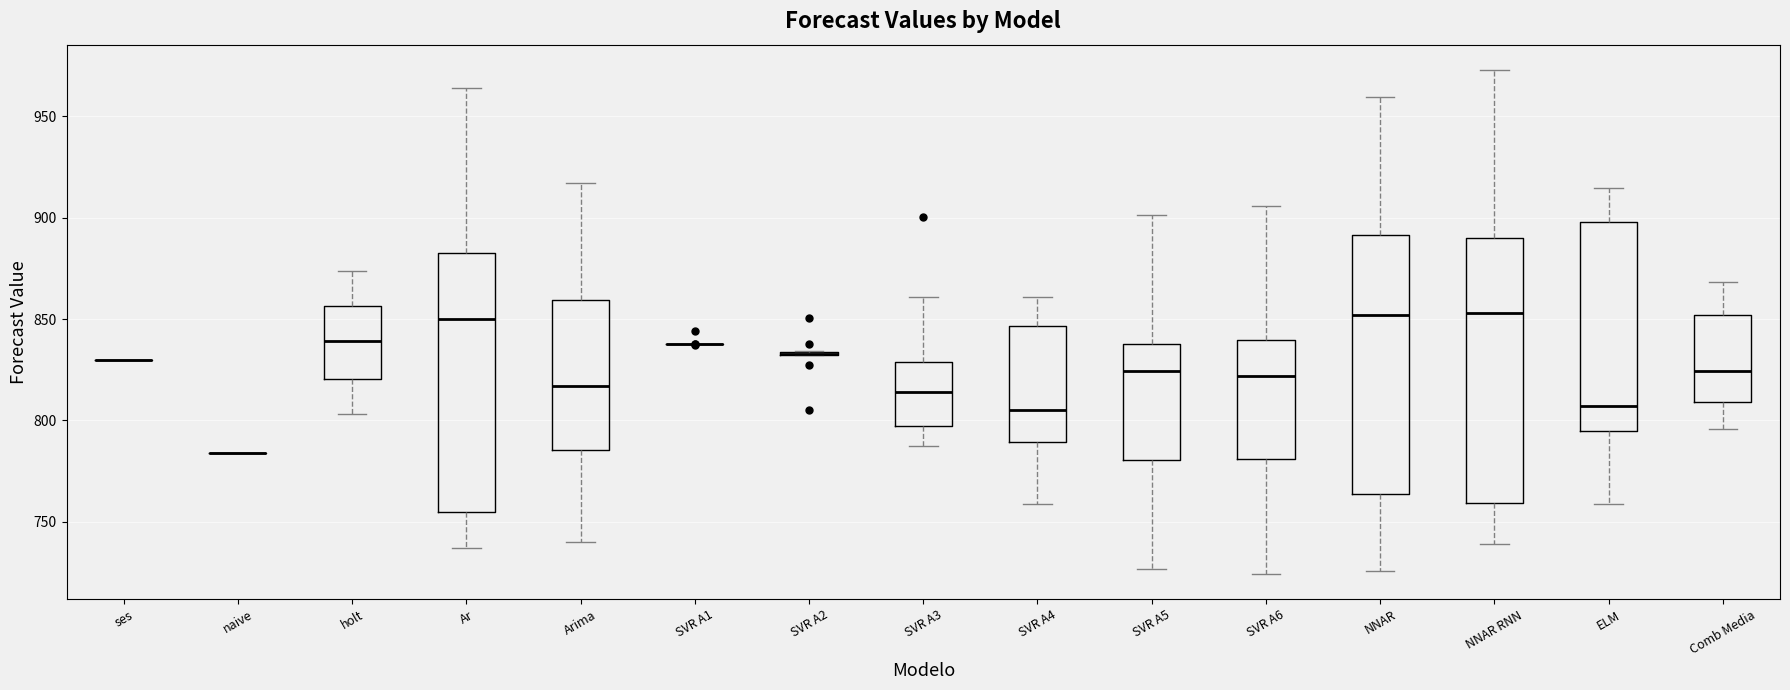

Reading left to right, transcribe this box plot: for each box, give where its median line is, the range the box spans, and where its two whiskers end, as read against the y-axis. The values are not printed on the chart, so give them approximately, as read against the axis.

ses: box collapsed to a line at 830, whiskers 830 to 830
naive: box collapsed to a line at 785, whiskers 785 to 785
holt: median 840, box 820 to 855, whiskers 805 to 875
Ar: median 850, box 755 to 885, whiskers 735 to 965
Arima: median 815, box 785 to 860, whiskers 740 to 915
SVR A1: box collapsed to a line at 840, whiskers 840 to 840
SVR A2: box collapsed to a line at 835, whiskers 830 to 835
SVR A3: median 815, box 795 to 830, whiskers 785 to 860
SVR A4: median 805, box 790 to 845, whiskers 760 to 860
SVR A5: median 825, box 780 to 840, whiskers 725 to 900
SVR A6: median 820, box 780 to 840, whiskers 725 to 905
NNAR: median 850, box 765 to 890, whiskers 725 to 960
NNAR RNN: median 855, box 760 to 890, whiskers 740 to 975
ELM: median 805, box 795 to 900, whiskers 760 to 915
Comb Media: median 825, box 810 to 850, whiskers 795 to 870